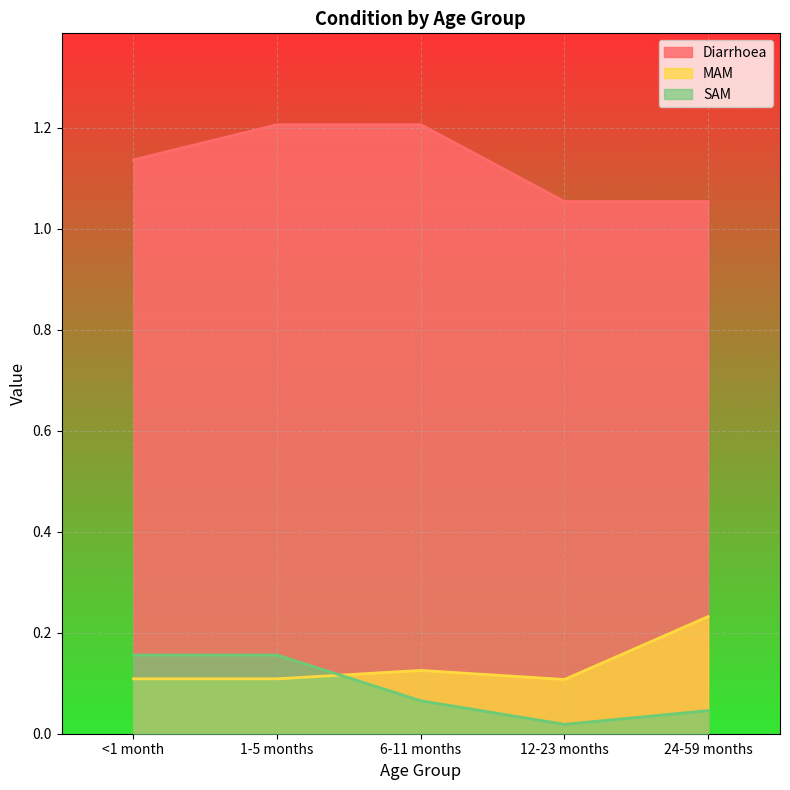

Rank the series by their maximum value, from highest to lowest.

Diarrhoea, MAM, SAM